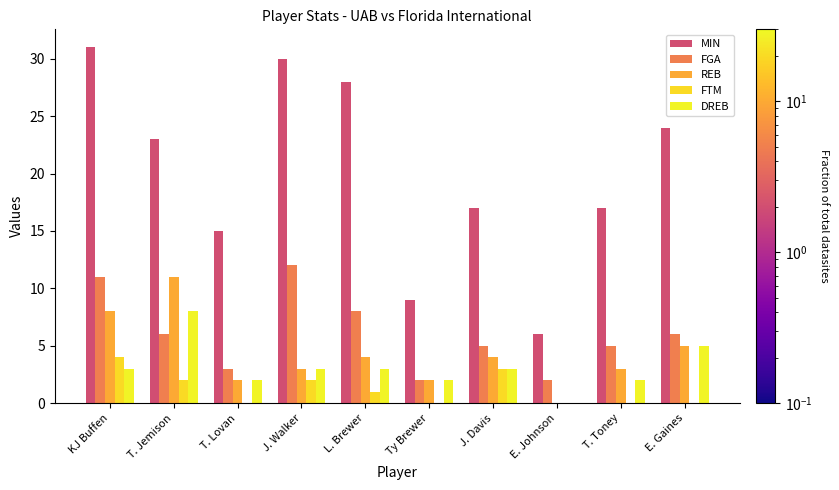

The value of MIN at T. Lovan is 5. True or false?

False